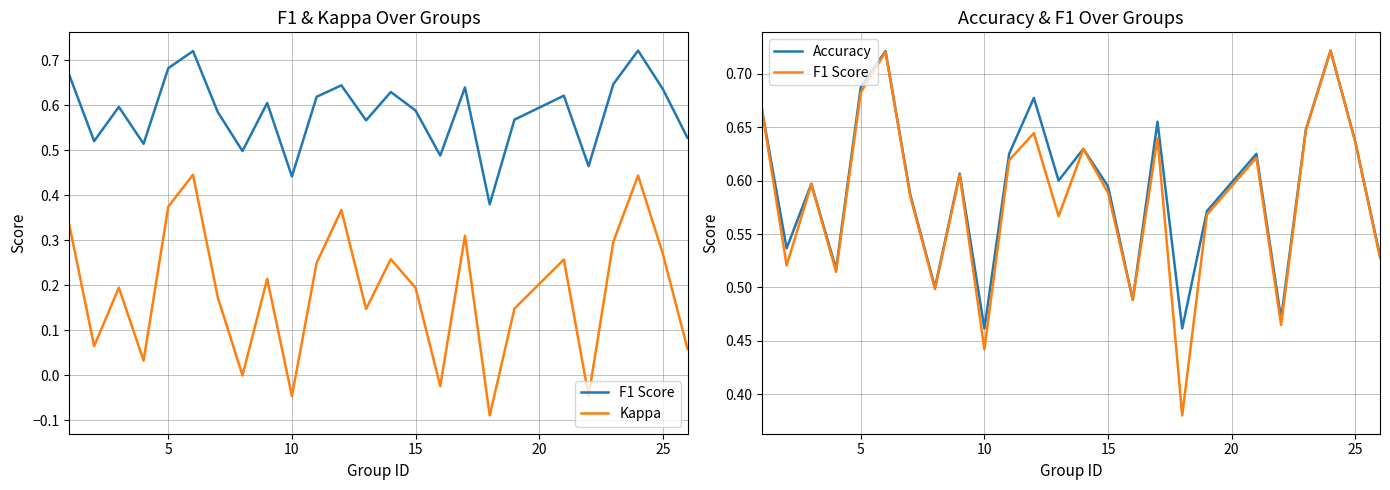

What is the difference between the maximum and minimum values in the F1 Score series?

0.3